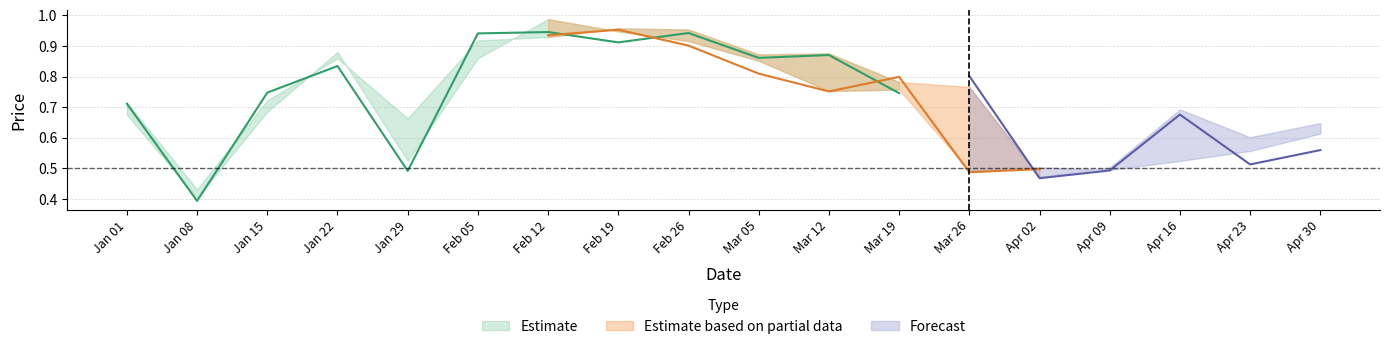

What is the difference between the second highest and minimum values in the High series?

0.5